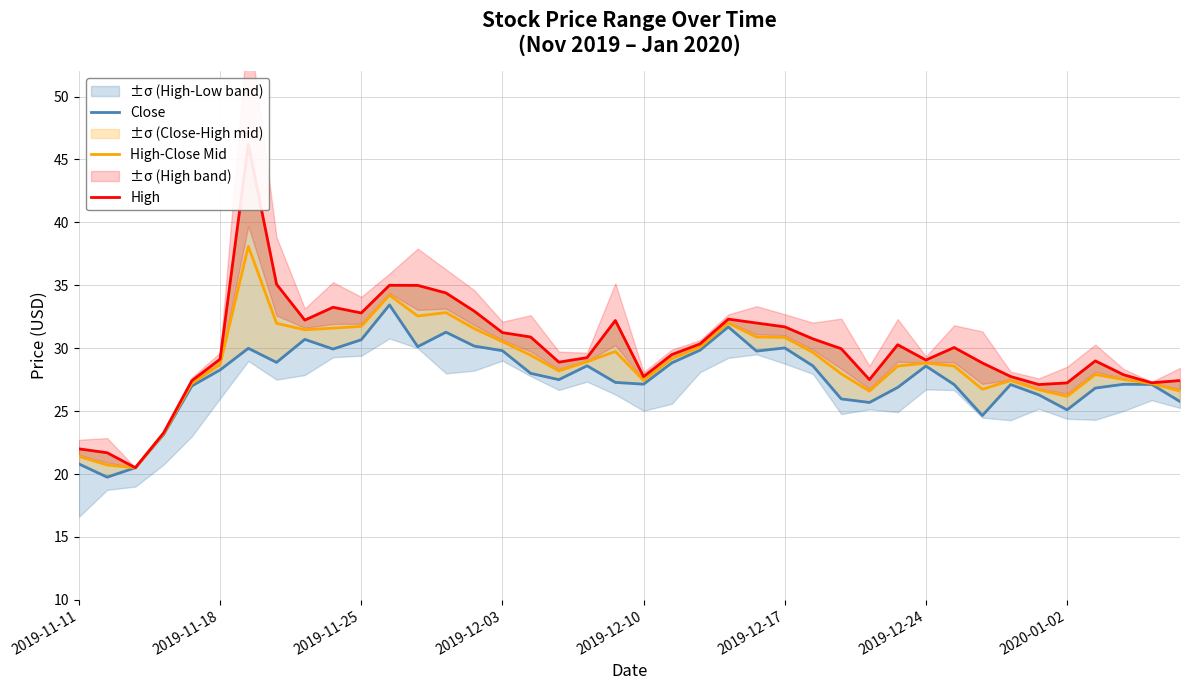

The High-Close Mid series shows 34.5 at 2019-11-11. True or false?

False